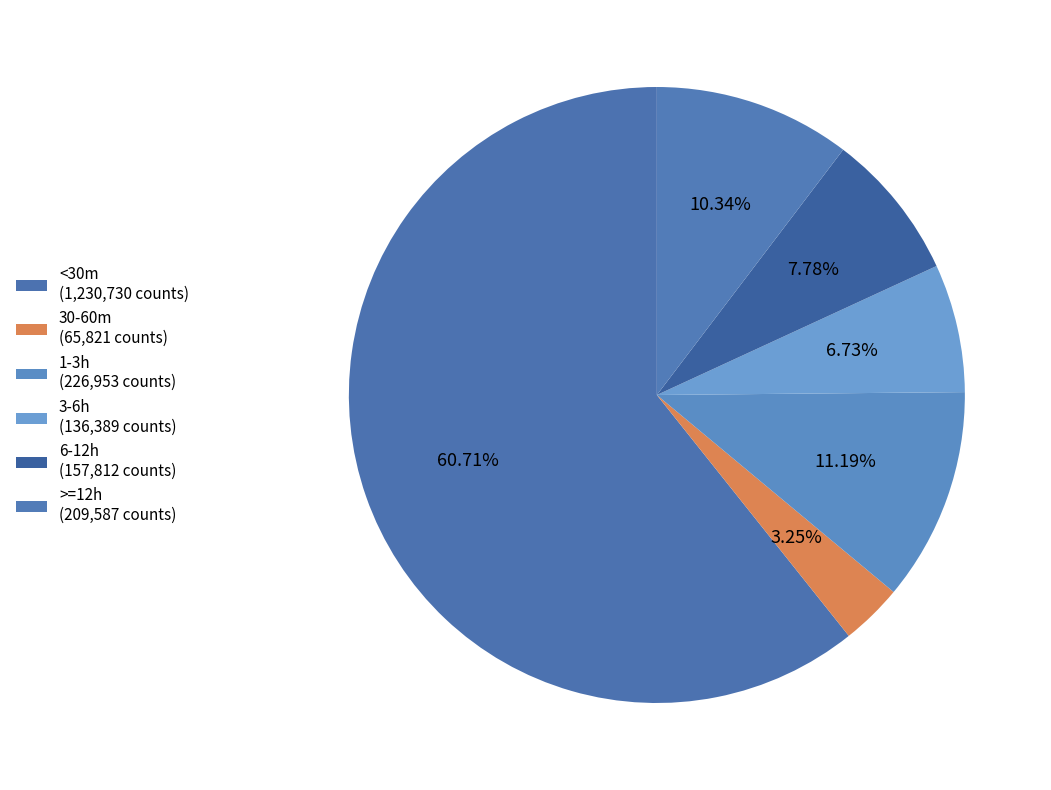

To the nearest percent, what percentage of the pie is >=12h?

10%